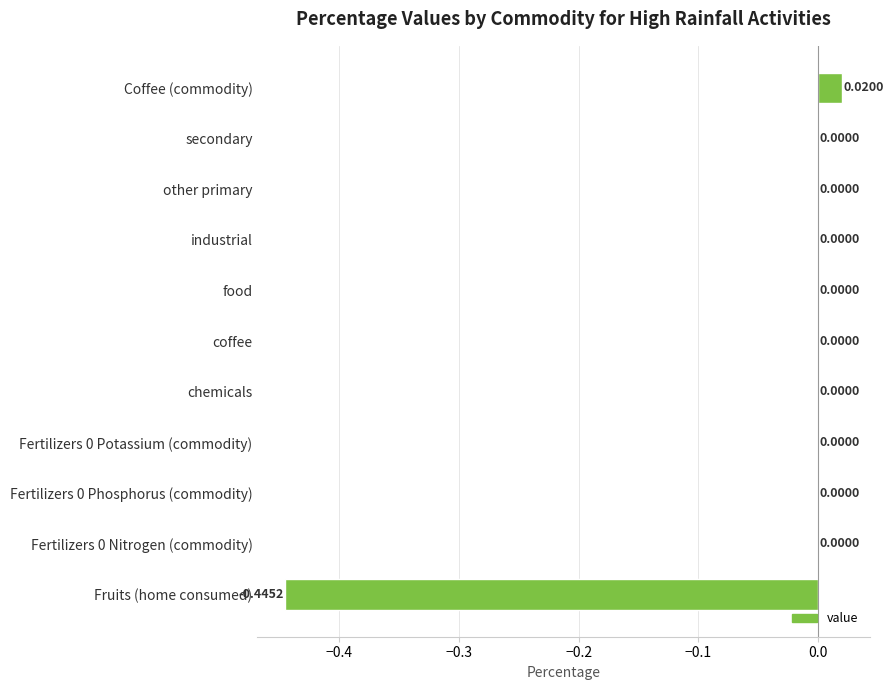

Count the number of categories in the chart.

11